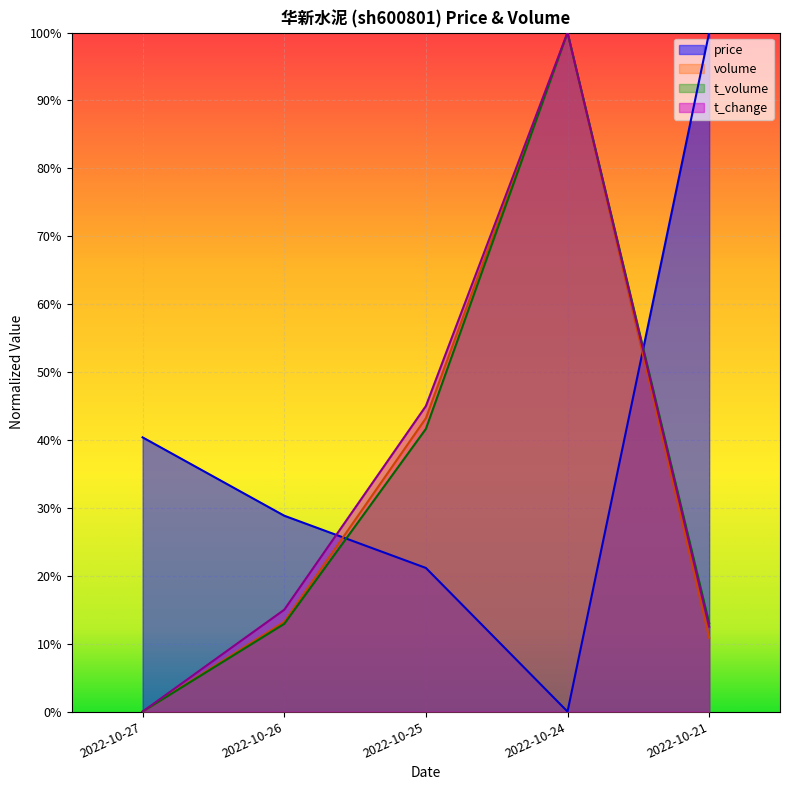

Which has a higher value, 2022-10-21 or 2022-10-24?

2022-10-21